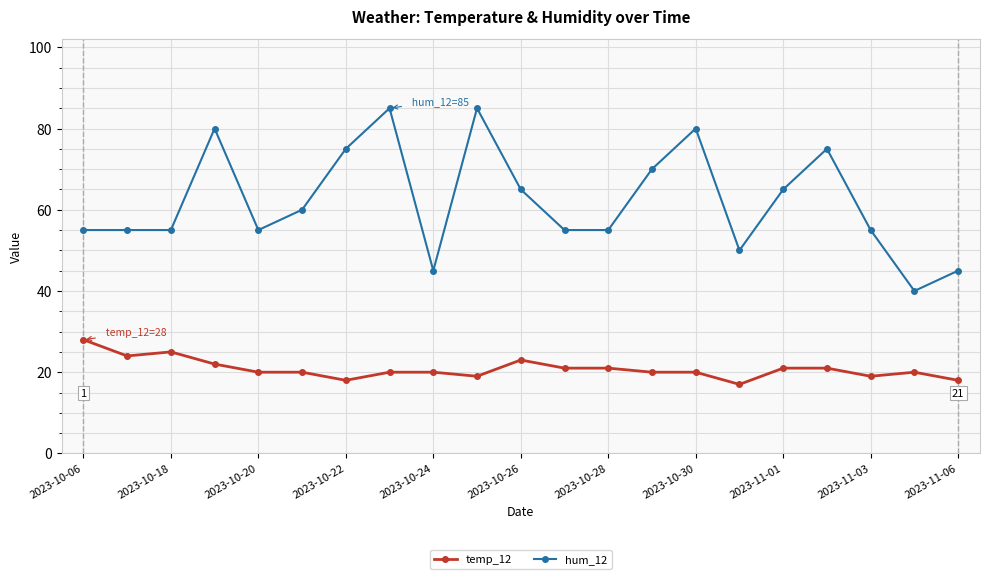

True or false: hum_12 and temp_12 intersect in this chart.

False